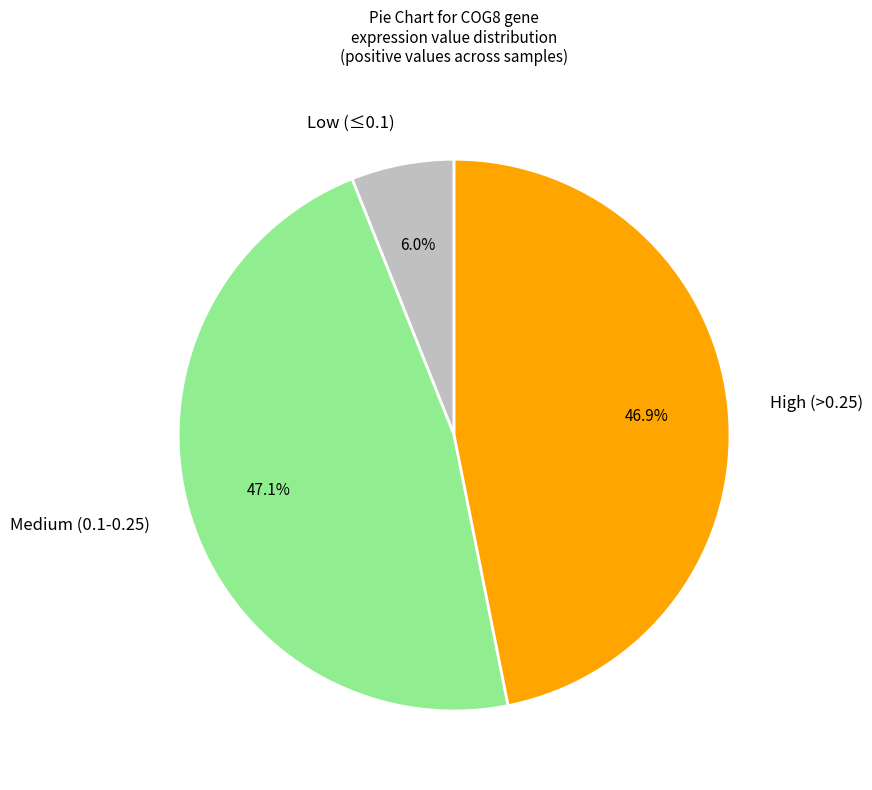

To the nearest percent, what is the average slice percentage?

33%